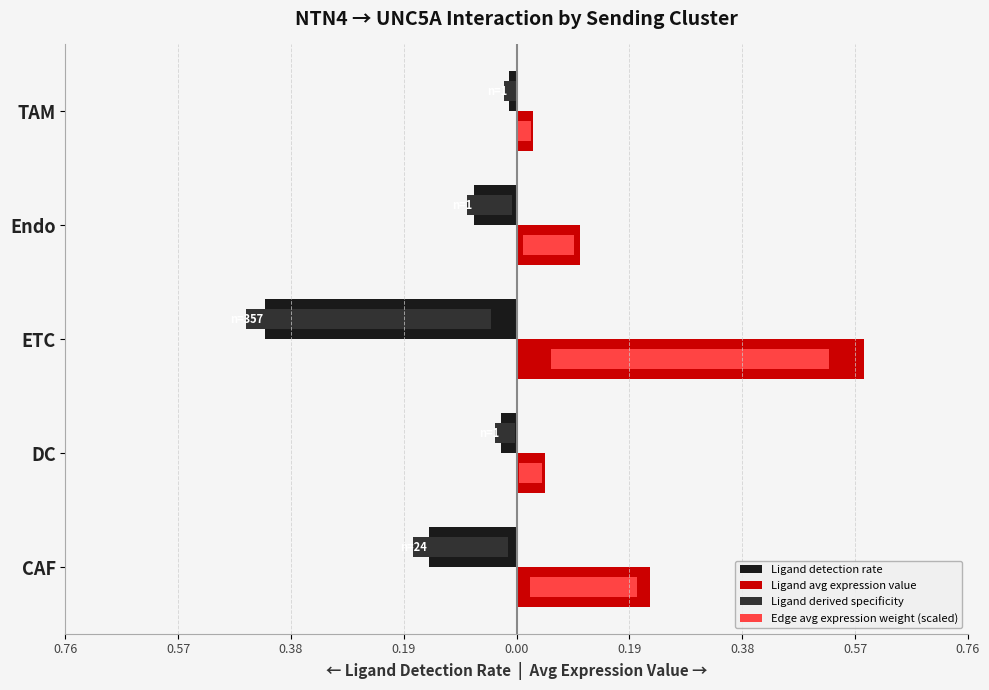

Which series has the largest total across all categories?

Ligand avg expression value